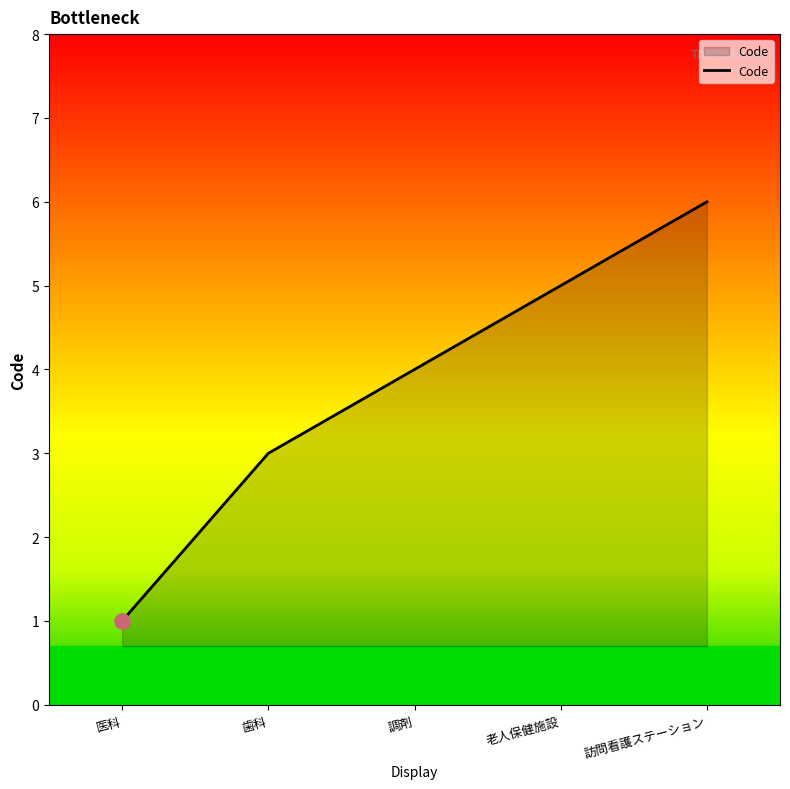

What is the change in value from 医科 to 調剤?

+3